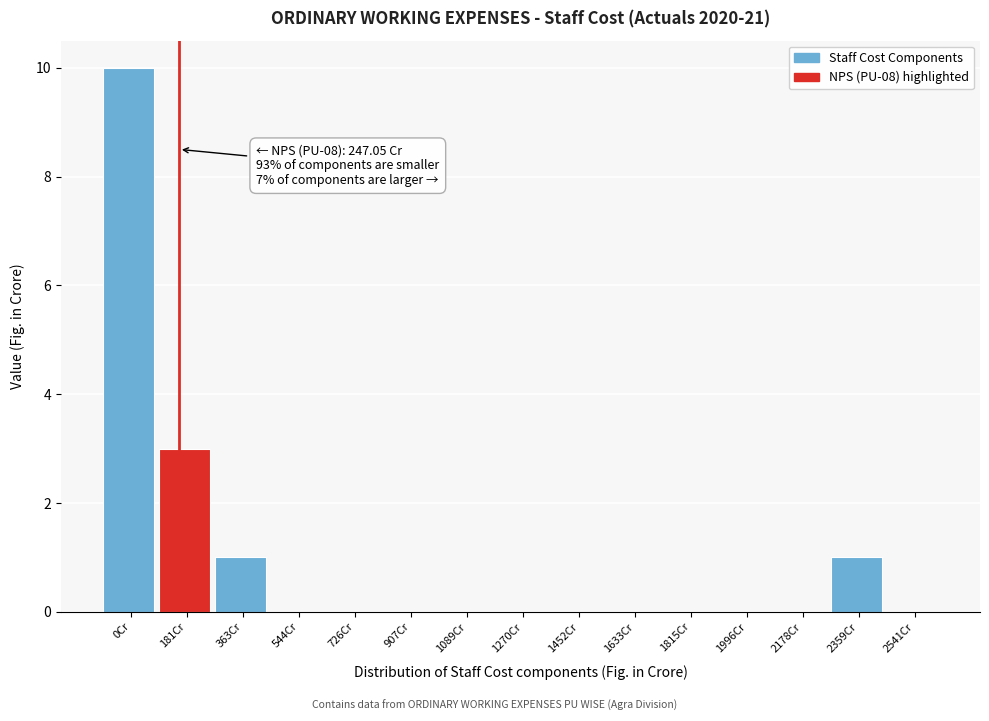

Reading right to left, list all the values displayed in this chart.

2541Cr=0	2359Cr=1	2178Cr=0	1996Cr=0	1815Cr=0	1633Cr=0	1452Cr=0	1270Cr=0	1089Cr=0	907Cr=0	726Cr=0	544Cr=0	363Cr=1	181Cr=3	0Cr=10